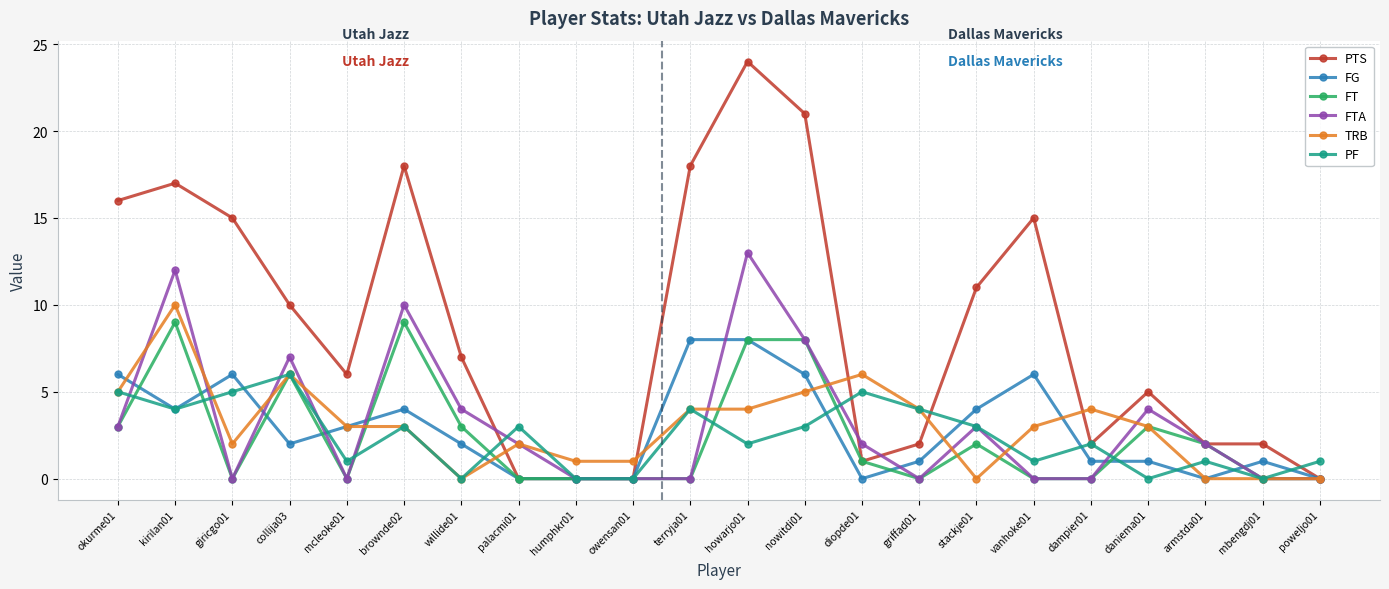

Reading left to right, extract all data points from this chart.

PTS: okurme01=16	kirilan01=17	giricgo01=15	collija03=10	mcleoke01=6	brownde02=18	willide01=7	palacmi01=0	humphkr01=0	owensan01=0	terryja01=18	howarjo01=24	nowitdi01=21	diopde01=1	griffad01=2	stackje01=11	vanhoke01=15	dampier01=2	daniema01=5	armstda01=2	mbengdj01=2	poweljo01=0
FG: okurme01=6	kirilan01=4	giricgo01=6	collija03=2	mcleoke01=3	brownde02=4	willide01=2	palacmi01=0	humphkr01=0	owensan01=0	terryja01=8	howarjo01=8	nowitdi01=6	diopde01=0	griffad01=1	stackje01=4	vanhoke01=6	dampier01=1	daniema01=1	armstda01=0	mbengdj01=1	poweljo01=0
FT: okurme01=3	kirilan01=9	giricgo01=0	collija03=6	mcleoke01=0	brownde02=9	willide01=3	palacmi01=0	humphkr01=0	owensan01=0	terryja01=0	howarjo01=8	nowitdi01=8	diopde01=1	griffad01=0	stackje01=2	vanhoke01=0	dampier01=0	daniema01=3	armstda01=2	mbengdj01=0	poweljo01=0
FTA: okurme01=3	kirilan01=12	giricgo01=0	collija03=7	mcleoke01=0	brownde02=10	willide01=4	palacmi01=2	humphkr01=0	owensan01=0	terryja01=0	howarjo01=13	nowitdi01=8	diopde01=2	griffad01=0	stackje01=3	vanhoke01=0	dampier01=0	daniema01=4	armstda01=2	mbengdj01=0	poweljo01=0
TRB: okurme01=5	kirilan01=10	giricgo01=2	collija03=6	mcleoke01=3	brownde02=3	willide01=0	palacmi01=2	humphkr01=1	owensan01=1	terryja01=4	howarjo01=4	nowitdi01=5	diopde01=6	griffad01=4	stackje01=0	vanhoke01=3	dampier01=4	daniema01=3	armstda01=0	mbengdj01=0	poweljo01=0
PF: okurme01=5	kirilan01=4	giricgo01=5	collija03=6	mcleoke01=1	brownde02=3	willide01=0	palacmi01=3	humphkr01=0	owensan01=0	terryja01=4	howarjo01=2	nowitdi01=3	diopde01=5	griffad01=4	stackje01=3	vanhoke01=1	dampier01=2	daniema01=0	armstda01=1	mbengdj01=0	poweljo01=1